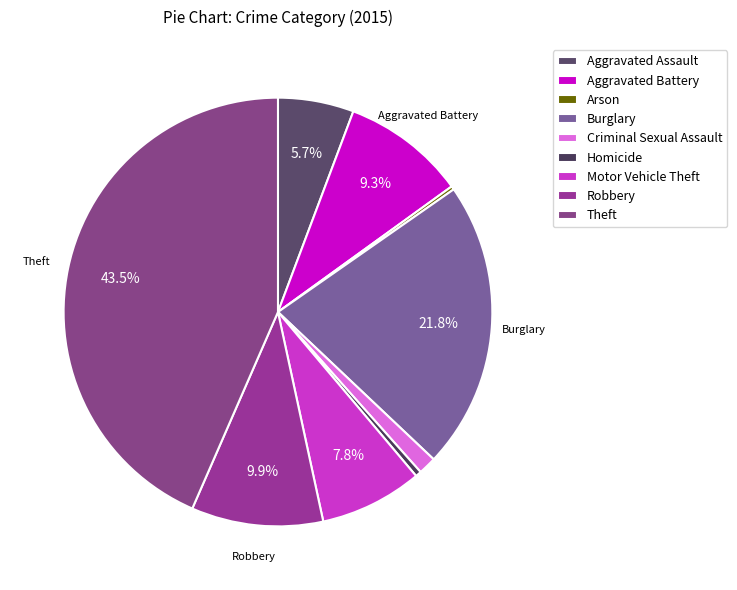

What is the largest slice in the pie chart?

Theft